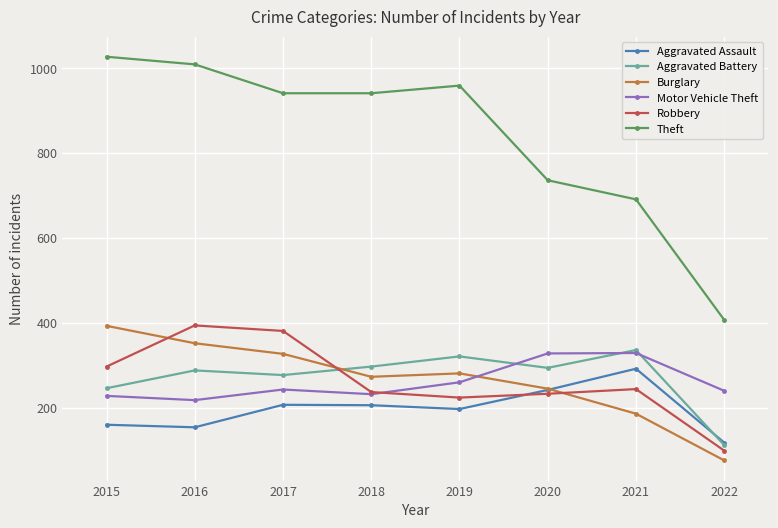

What are all the series names shown in the legend?

Aggravated Assault, Aggravated Battery, Burglary, Motor Vehicle Theft, Robbery, Theft